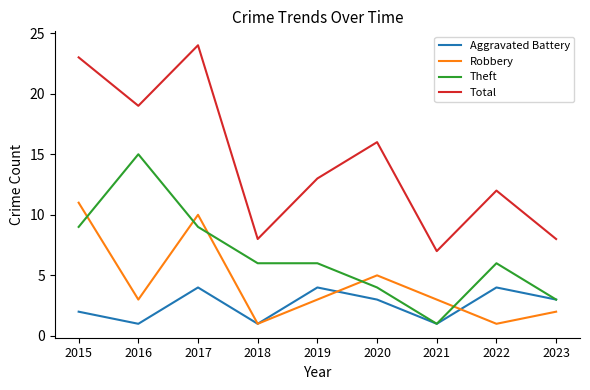

What is the highest value of the Robbery series?

11